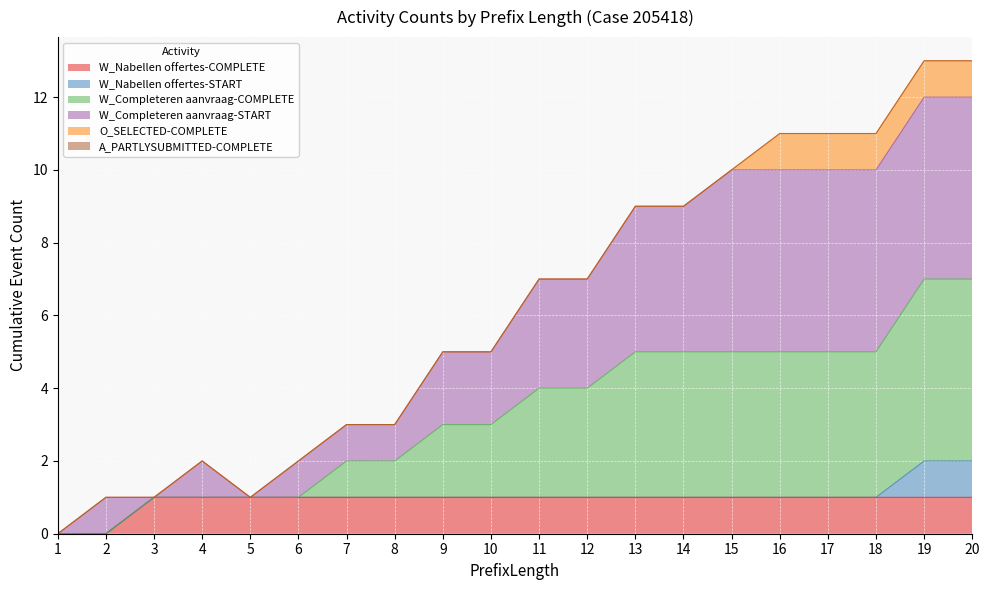

True or false: W_Completeren aanvraag-COMPLETE has a value of 3 at 10.

False